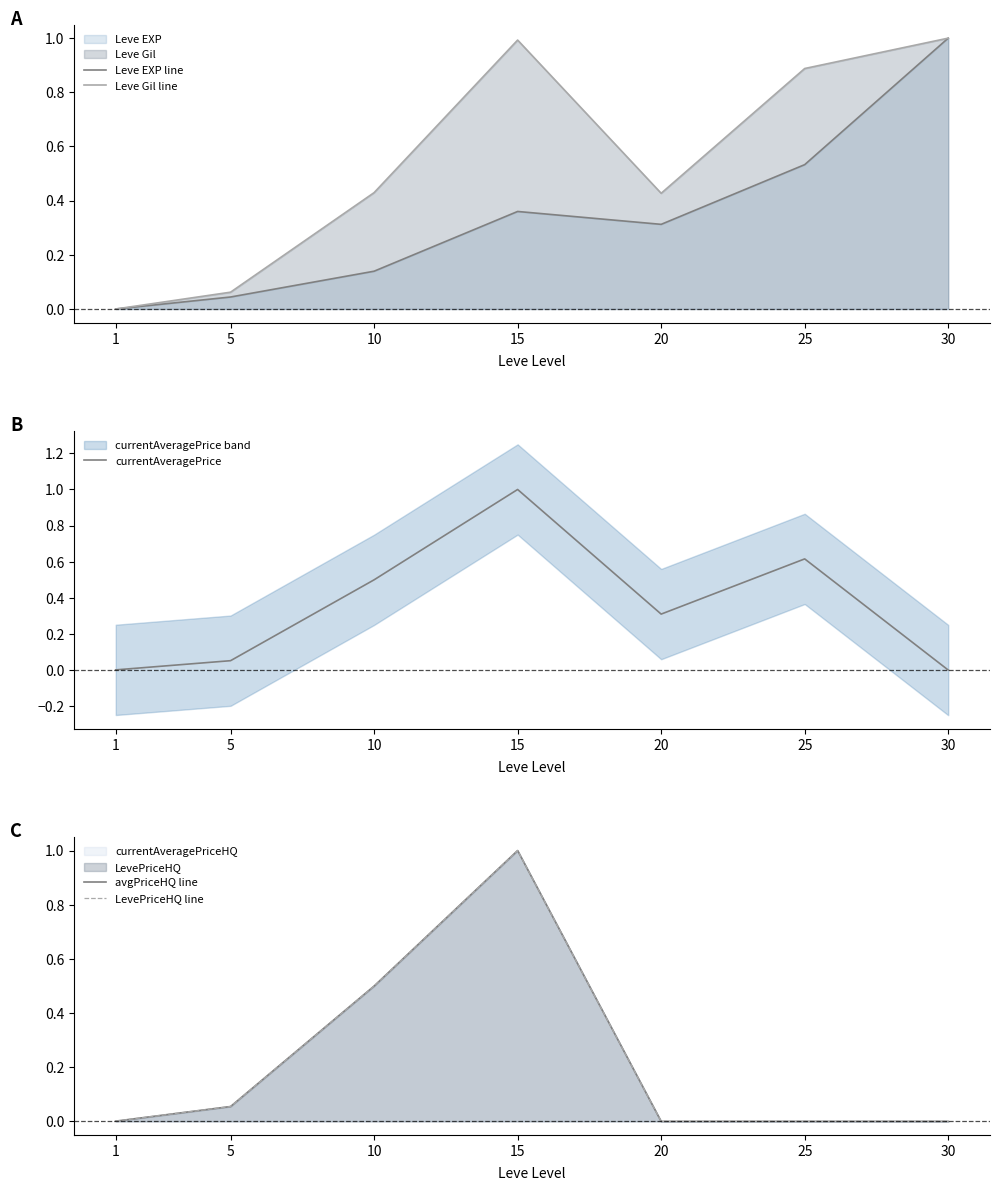

At 25, list the series in order from largest to smallest.

Leve Gil line, currentAveragePrice, Leve EXP line, avgPriceHQ line, LevePriceHQ line